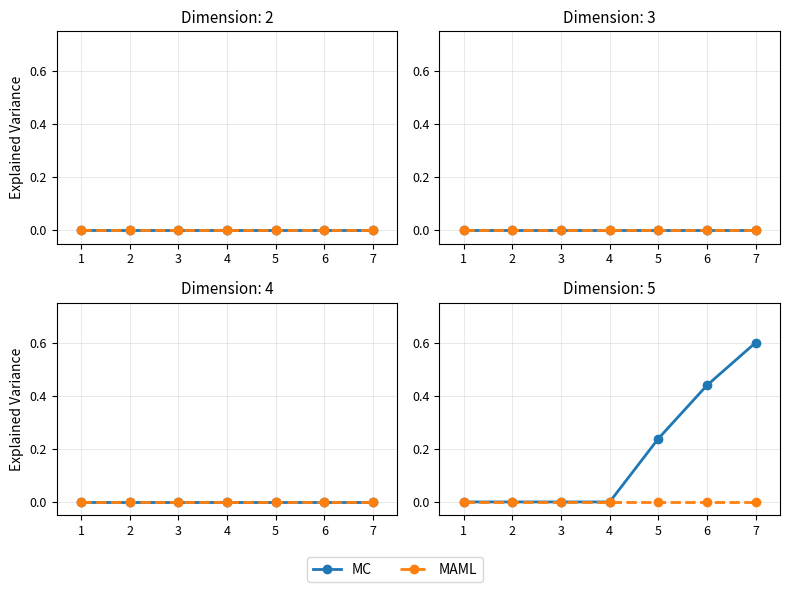

What is the difference between the maximum and minimum values in the MC series?

0.6